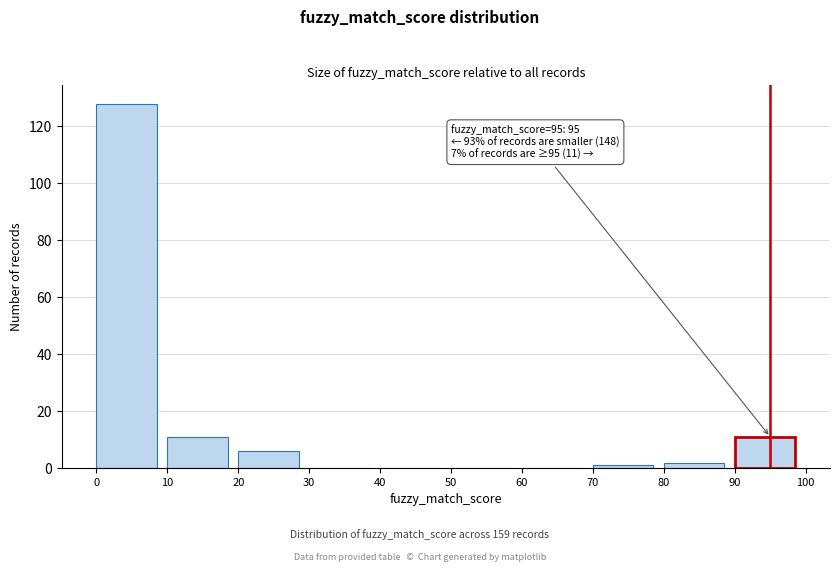

Which range on the x-axis has the tallest bar?

0 to 10